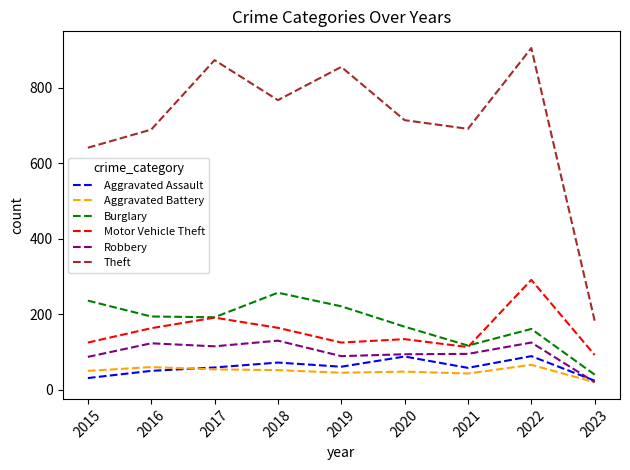

What value does the Motor Vehicle Theft series have at 2022?

291